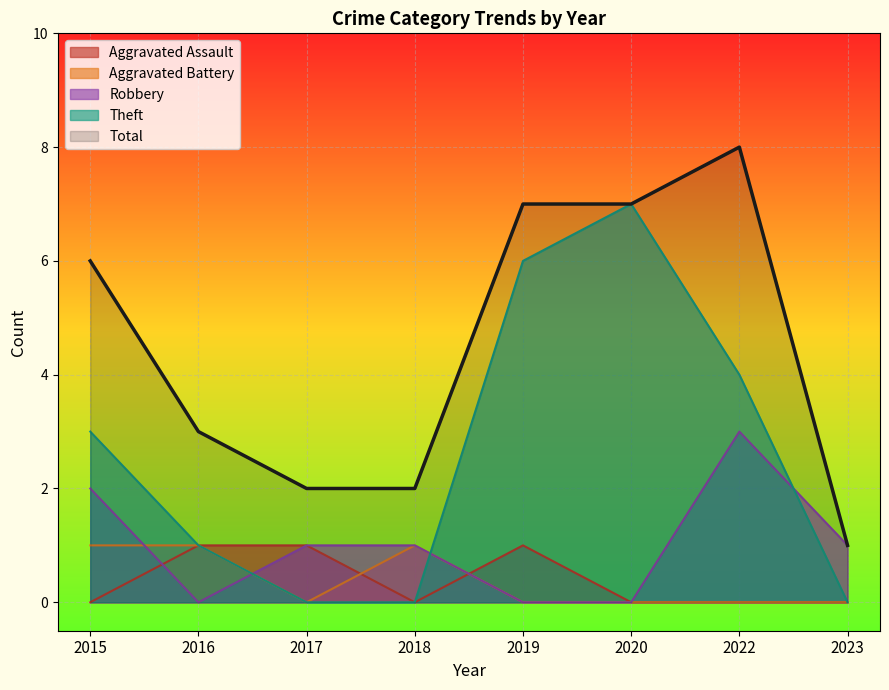

What is the greatest value displayed?

8